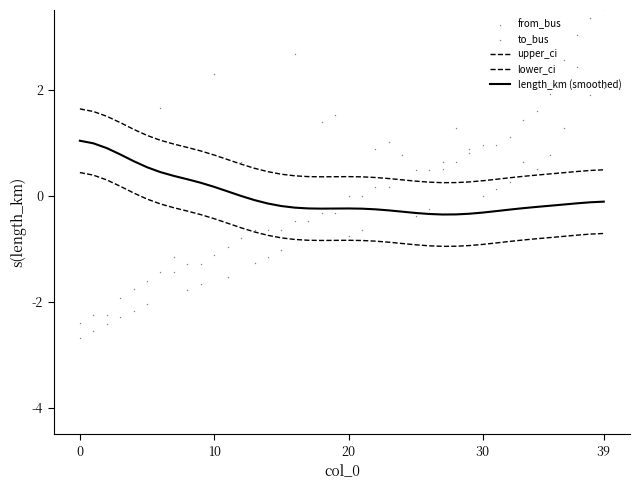

Which series reaches the minimum Y coordinate?

to_bus